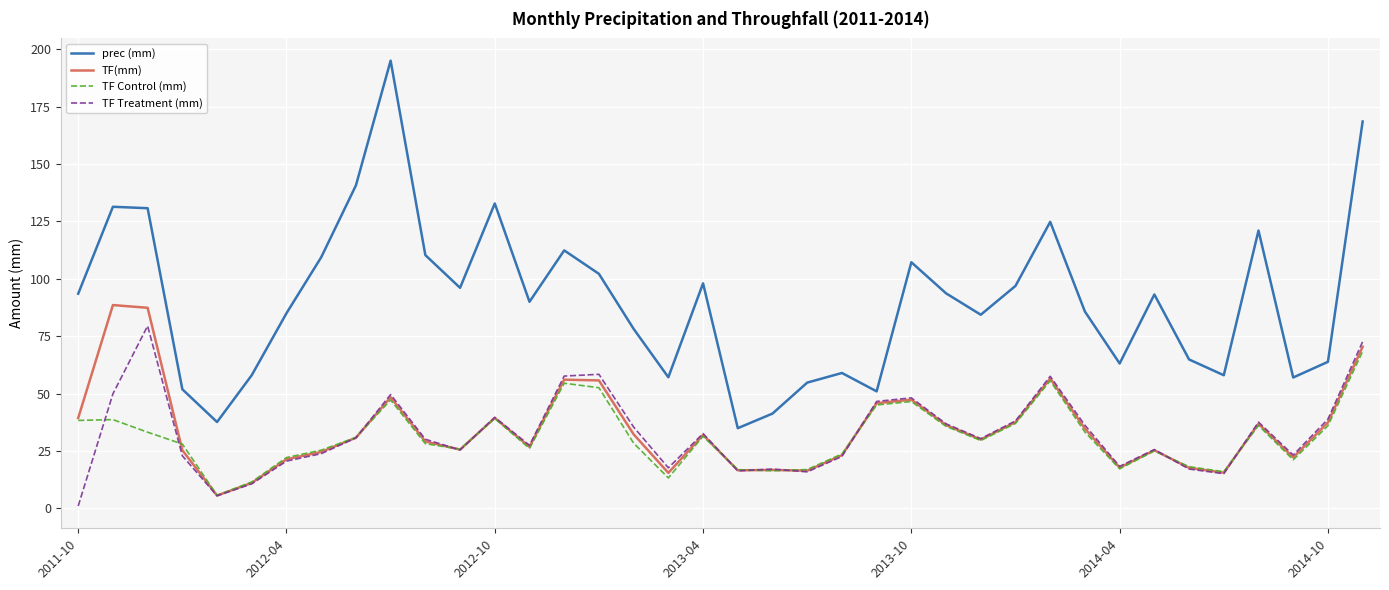

Which series has the largest total across all categories?

prec (mm)